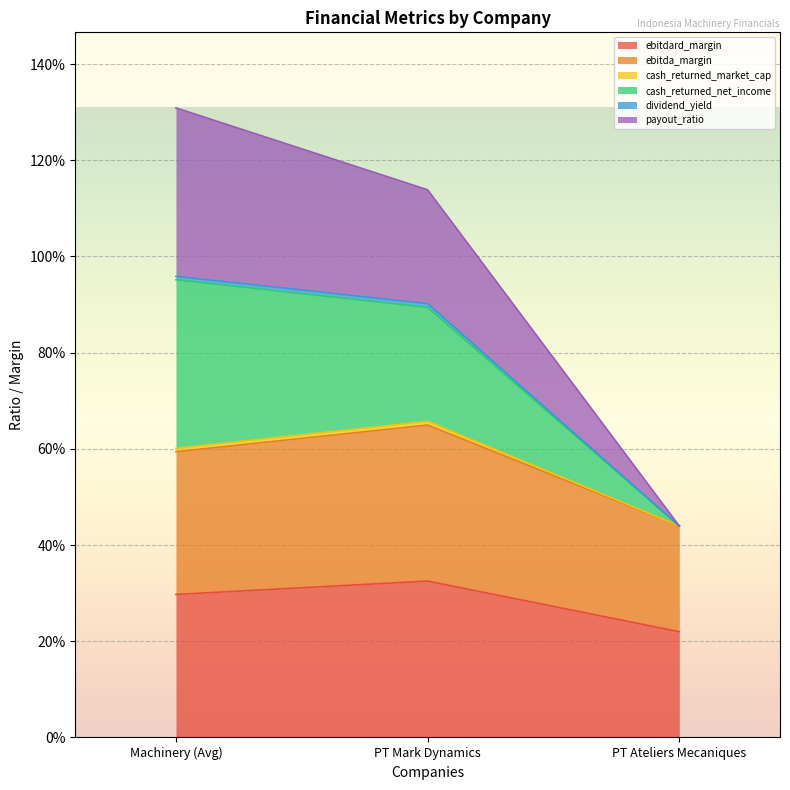

Is the value of dividend_yield at PT Ateliers Mecaniques greater than the value of cash_returned_market_cap at PT Ateliers Mecaniques?

No